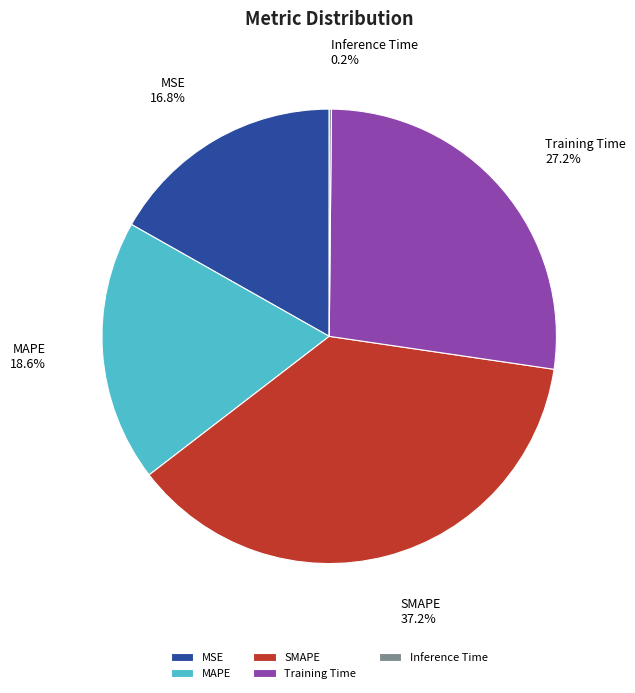

Combined, what portion of the pie is MAPE and MSE?

35.4%